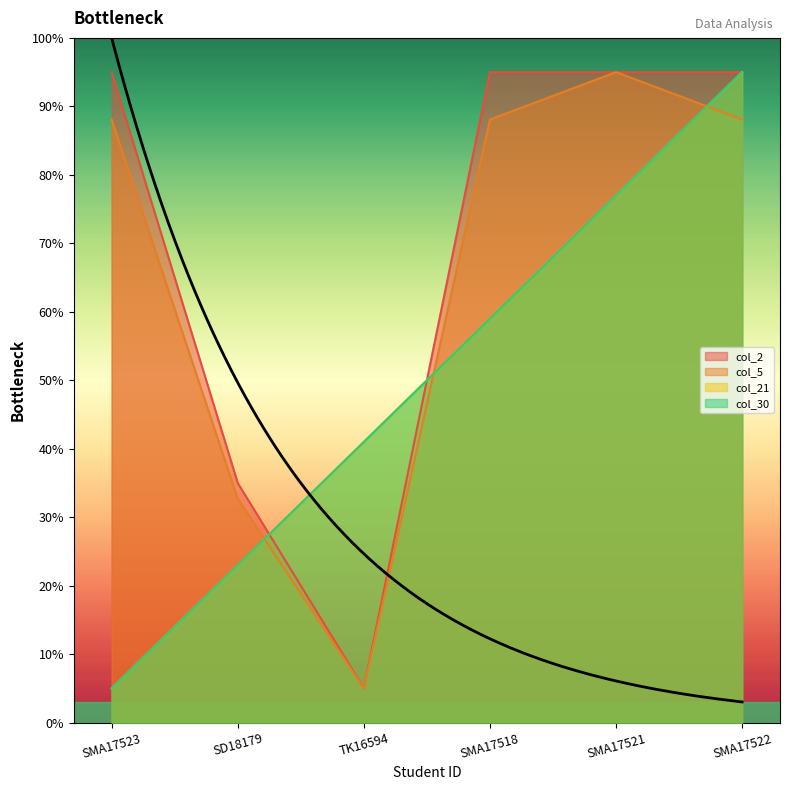

True or false: col_21 and col_5 cross at least once.

True